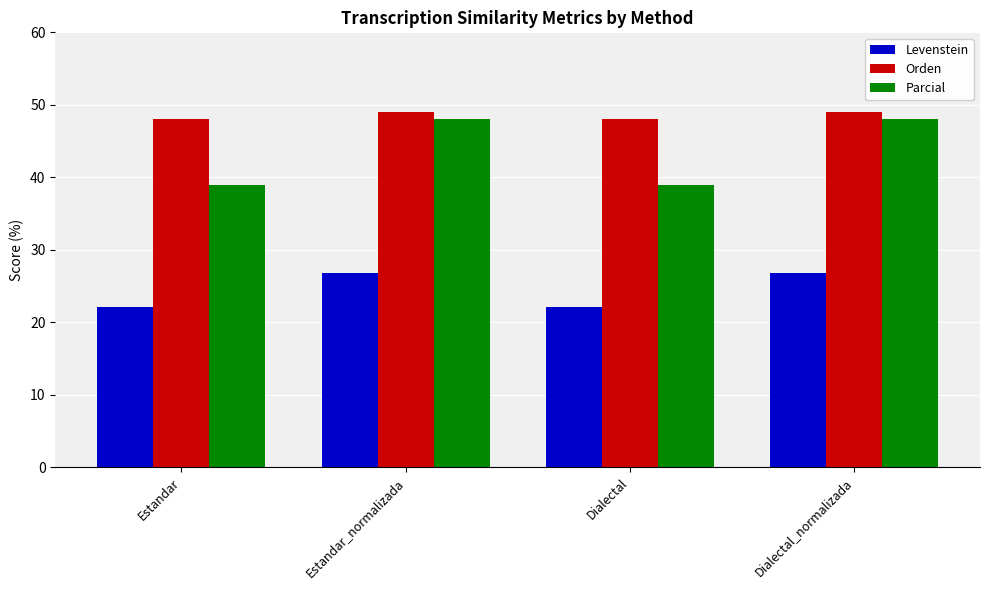

What is the difference between the second highest and second lowest values in the Orden series?

0.9